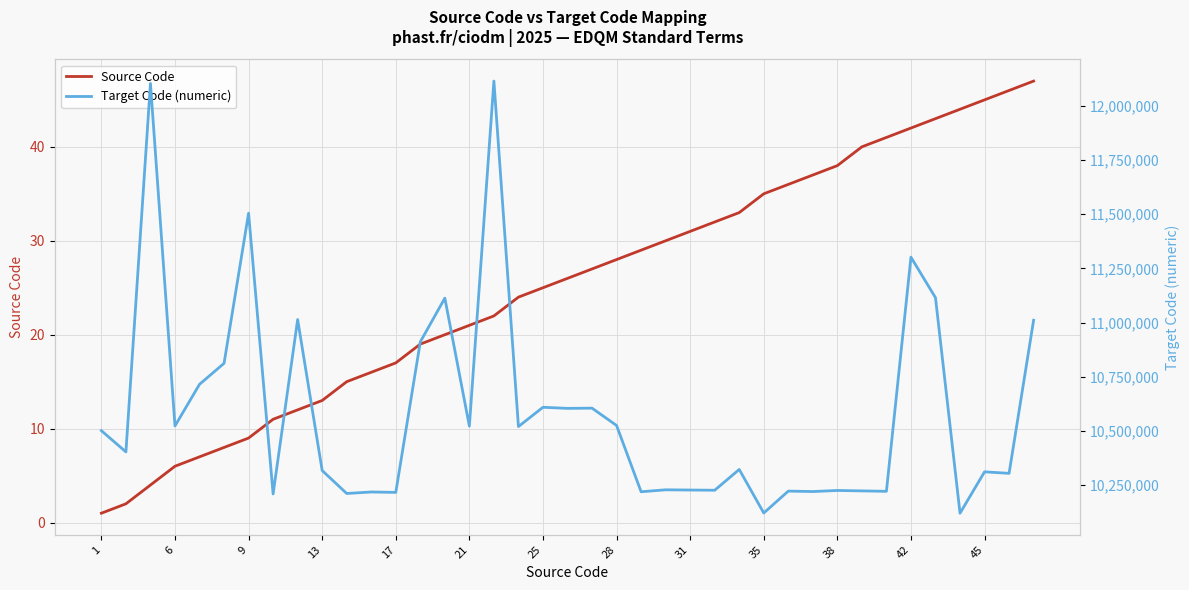

Reading left to right, what are all the values shown in this chart?

Source Code: 1	2	4	6	7	8	9	11	12	13	15	16	17	19	20	21	22	24	25	26	27	28	29	30	31	32	33	35	36	37	38	40	41	42	43	44	45	46	47
Target Code (numeric): 10501000	10403000	12104000	10523000	10715000	10812000	11505000	10209000	11014000	10317000	10211000	10218000	10216000	10911000	11113000	10522000	12115000	10520000	10609000	10604000	10605000	10525000	10219000	10228000	10227000	10226000	10322000	10121000	10222000	10220000	10225000	10223000	10221000	11302000	11115000	10120000	10311000	10304000	11011000